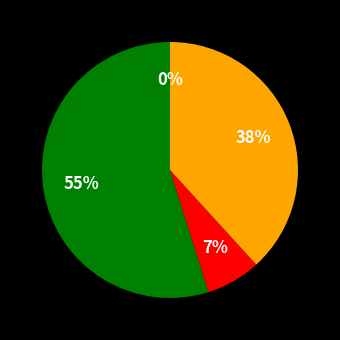

To the nearest percent, what is the average slice percentage?

25%